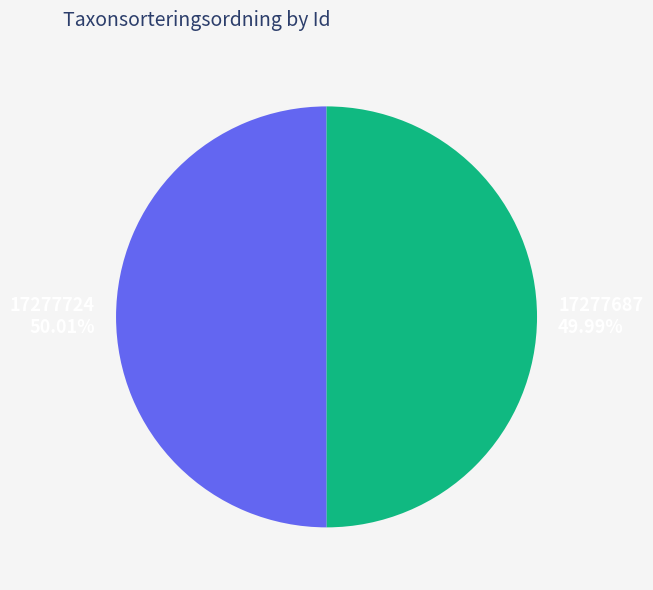

How many segments does this pie chart have?

2